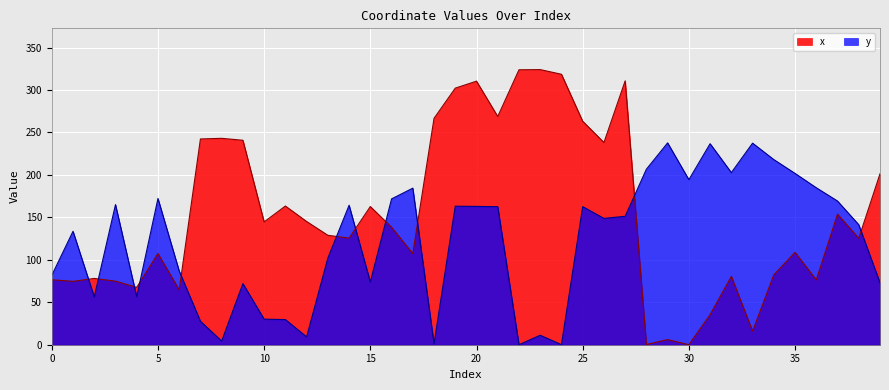

Reading left to right, extract all data points from this chart.

x: 76.5	74.7	78.1	74.8	67.6	107.4	64.6	242.4	243.1	240.8	144.7	163.4	145.1	128.9	125.5	162.8	138.4	107.3	266.7	302.2	310.4	268.8	323.8	324.0	318.6	263.2	238.2	310.8	0.3	6.0	0.0	35.4	80.5	16.0	82.3	108.8	76.4	153.8	125.4	201.3
y: 81.7	133.6	56.4	165.0	56.6	172.3	86.8	27.6	4.3	72.0	30.1	29.6	9.2	102.0	164.3	73.9	171.7	184.4	1.1	163.1	162.9	162.6	0.0	11.1	0.1	162.6	148.8	151.3	206.7	237.7	194.4	236.8	202.8	237.4	218.1	201.8	184.9	169.2	141.3	73.0